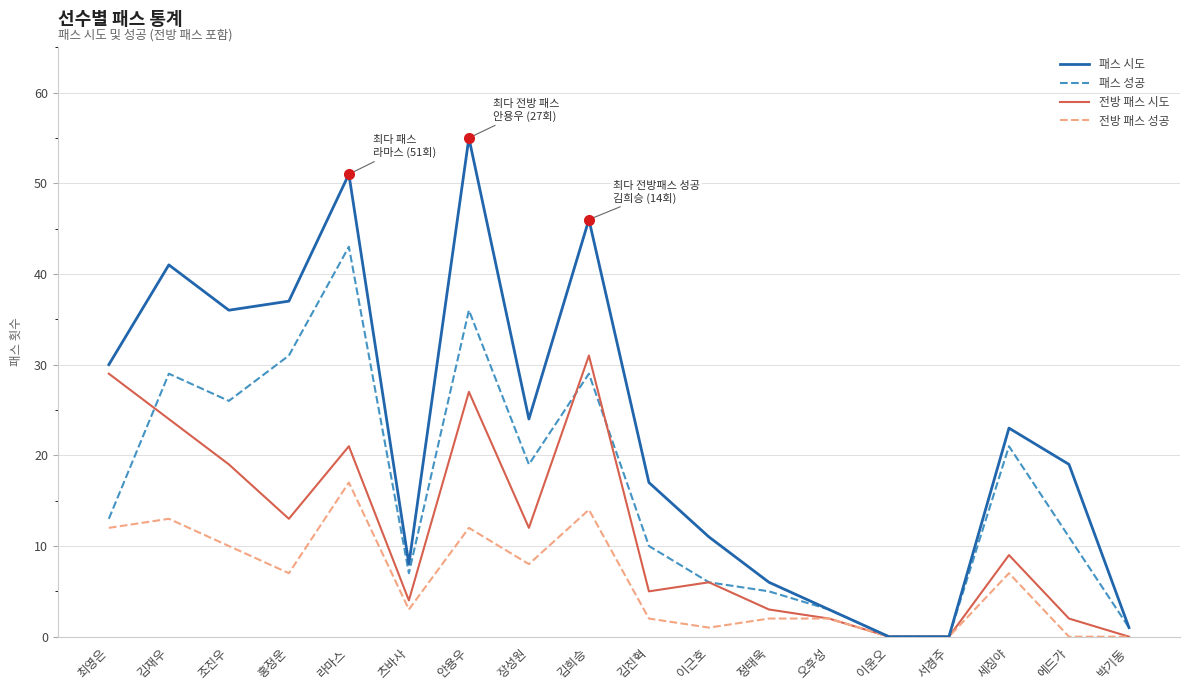

True or false: 패스 성공 has a value of 21 at 세징야.

True